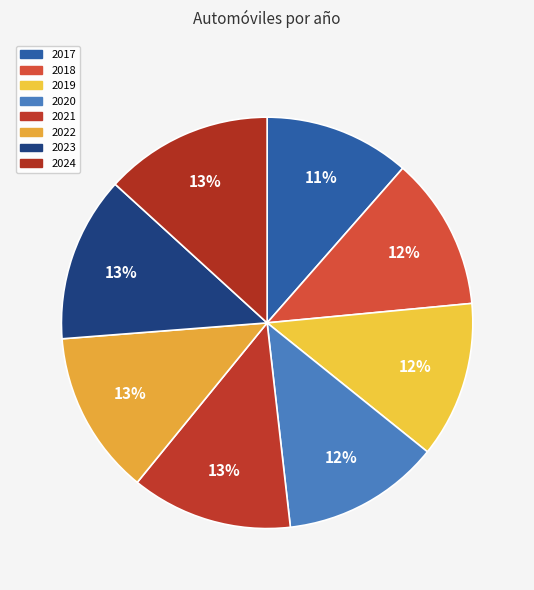

To the nearest percent, what is the combined percentage of 2021 and 2018?

25%